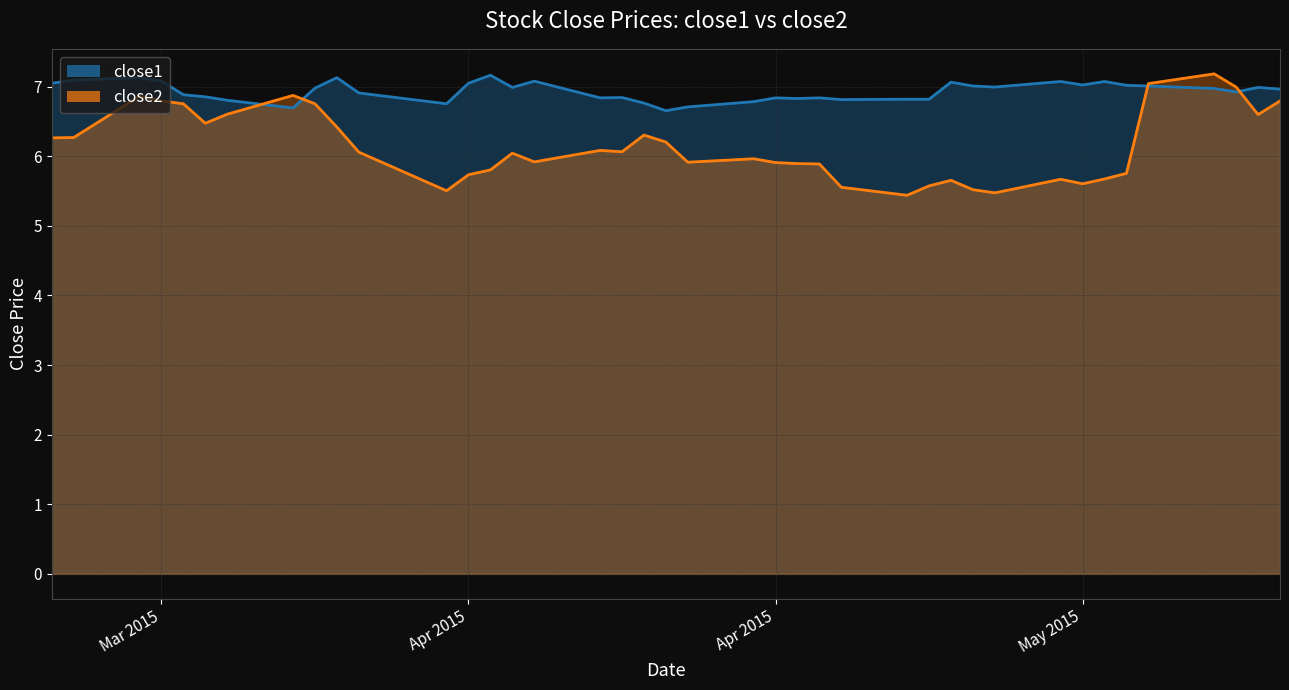

Count the number of data series in this chart.

2